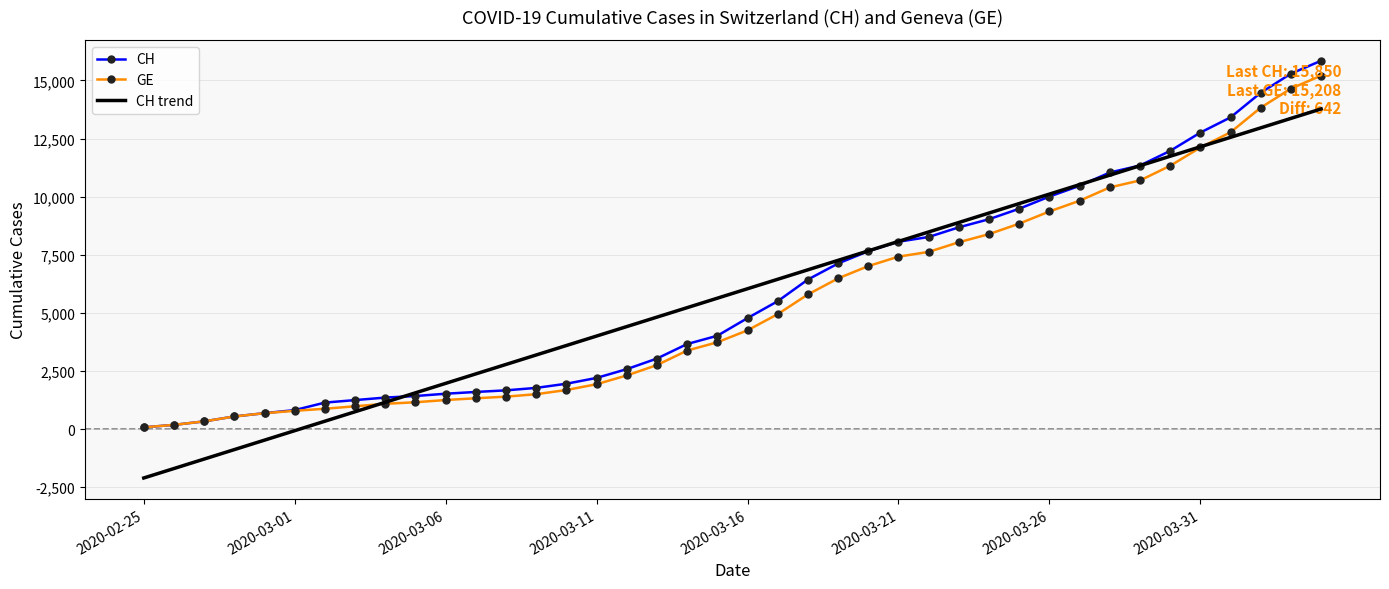

What is the smallest value displayed?

-2107.5